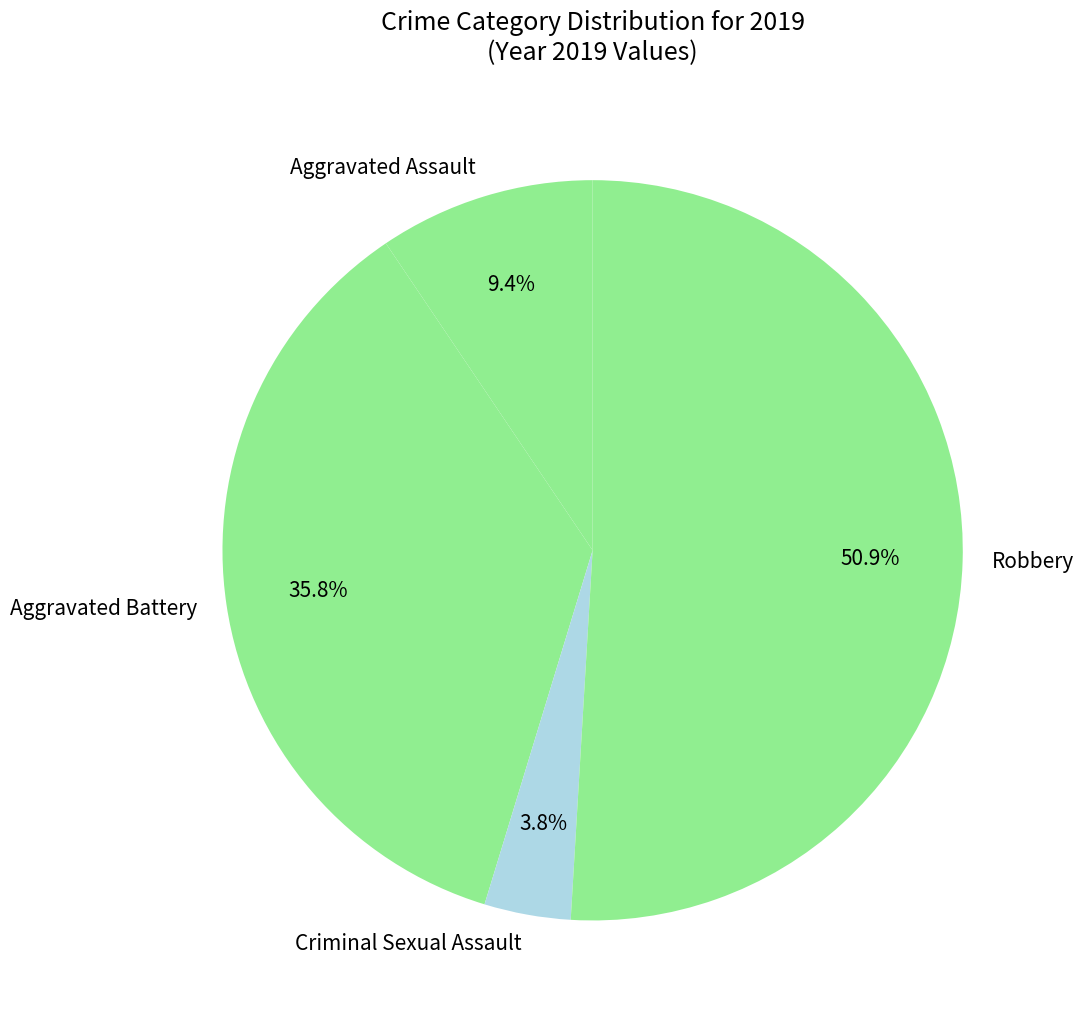

How many segments does this pie chart have?

4